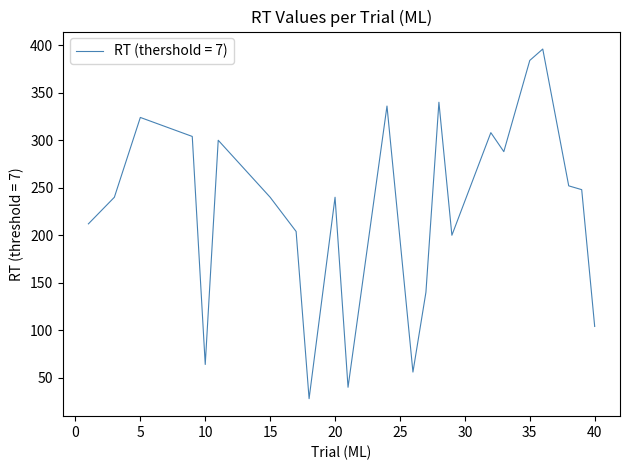

What is the difference between the maximum and minimum values?

368